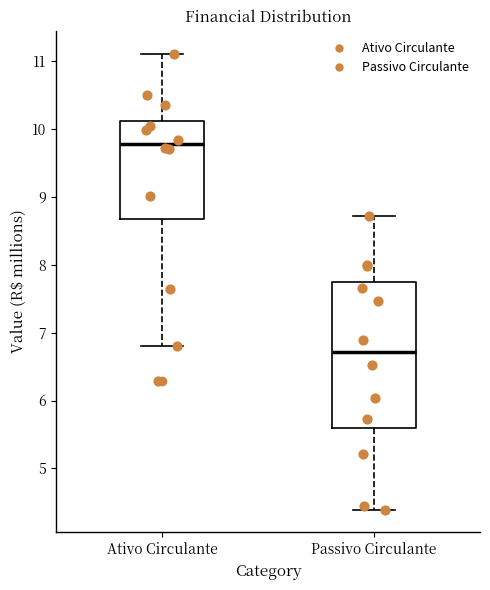

Which box's median line is the lowest?

Passivo Circulante